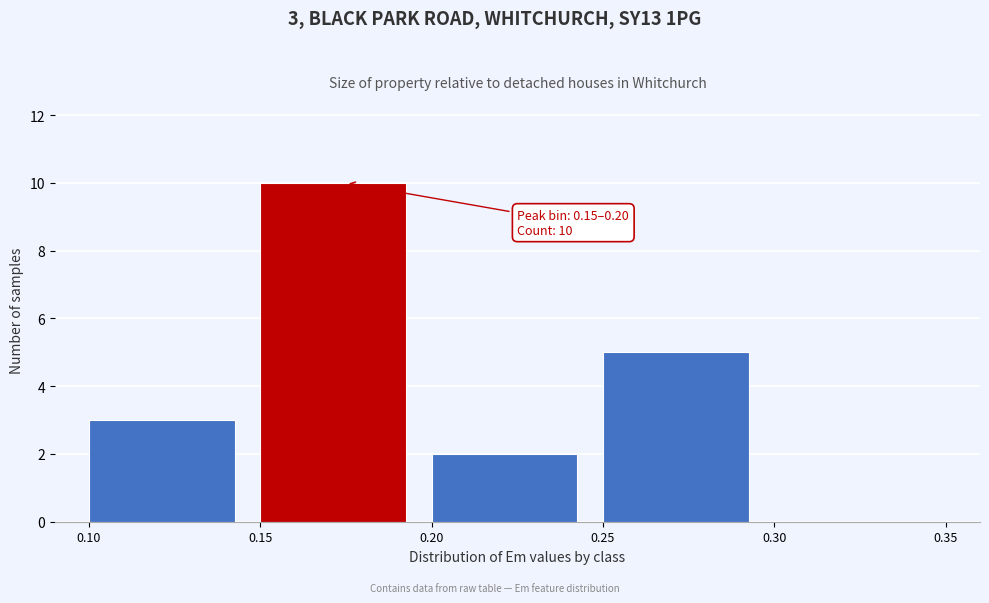

Over which range of the x-axis is the bar tallest?

0.15 to 0.20